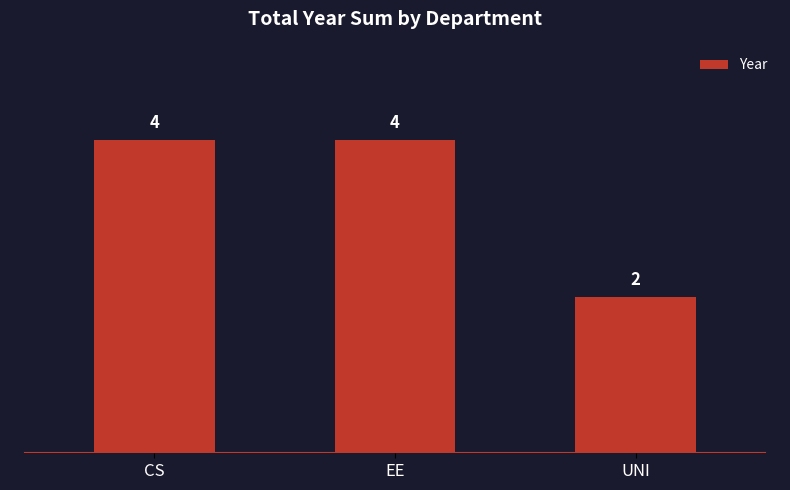

True or false: the data shows 3 at UNI.

False